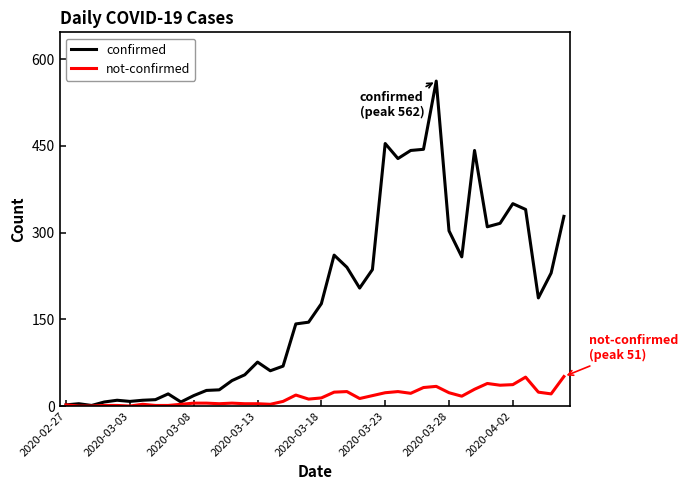

Which series has the largest total across all categories?

confirmed